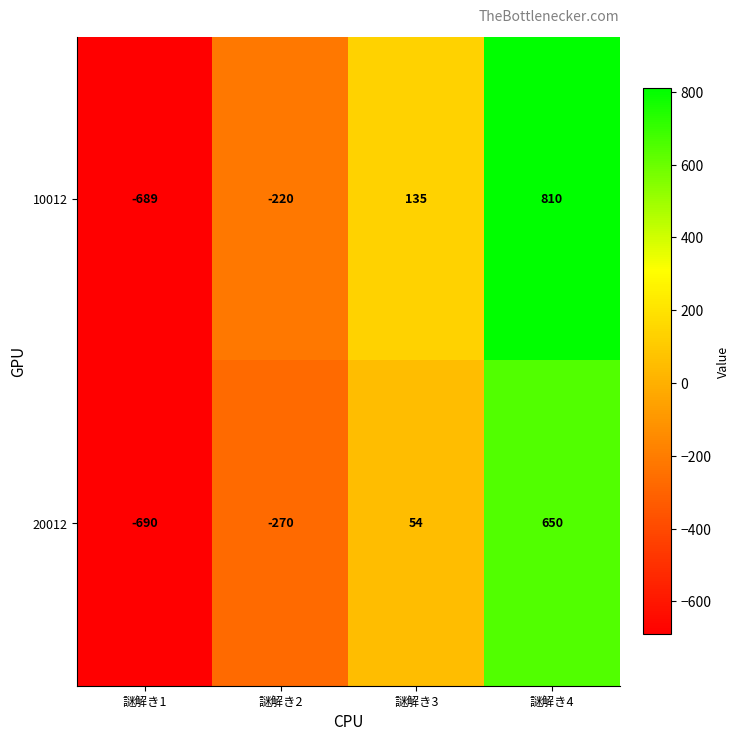

Where is 10012 nearest to the value 60?

謎解き3